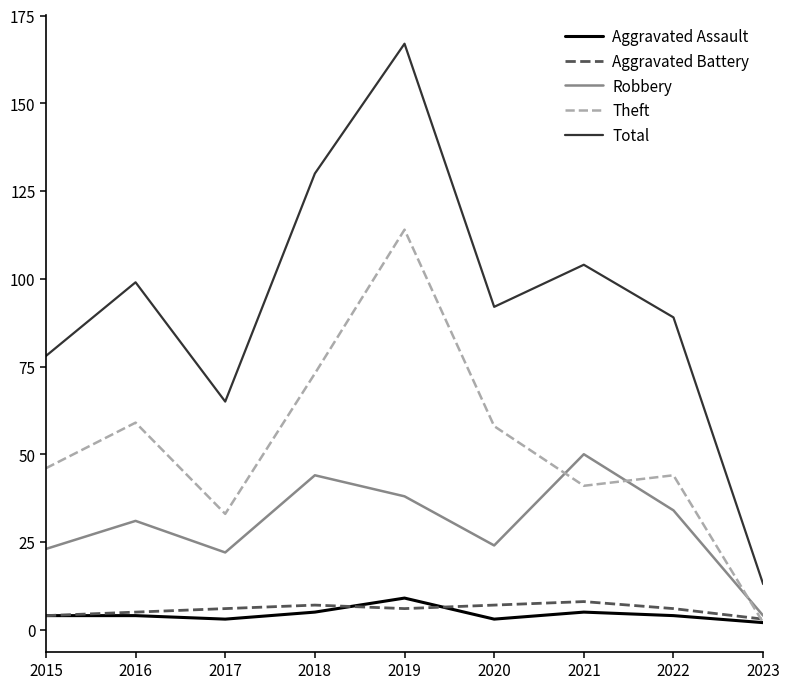

Reading left to right, what are all the values shown in this chart?

Aggravated Assault: 2015=4	2016=4	2017=3	2018=5	2019=9	2020=3	2021=5	2022=4	2023=2
Aggravated Battery: 2015=4	2016=5	2017=6	2018=7	2019=6	2020=7	2021=8	2022=6	2023=3
Robbery: 2015=23	2016=31	2017=22	2018=44	2019=38	2020=24	2021=50	2022=34	2023=4
Theft: 2015=46	2016=59	2017=33	2018=73	2019=114	2020=58	2021=41	2022=44	2023=2
Total: 2015=78	2016=99	2017=65	2018=130	2019=167	2020=92	2021=104	2022=89	2023=13